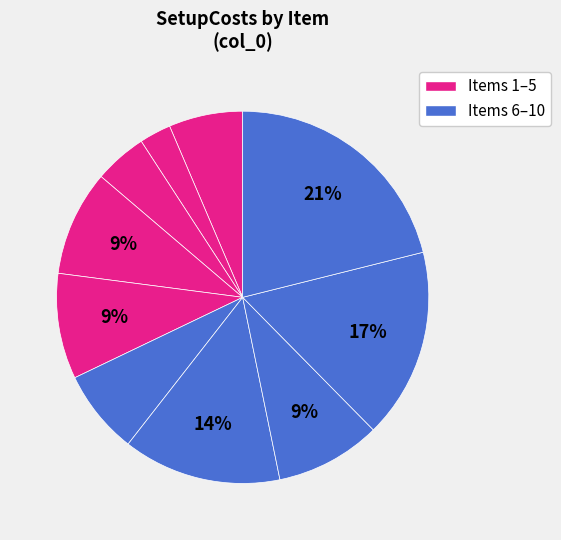

To the nearest percent, what is the average slice percentage?

10%